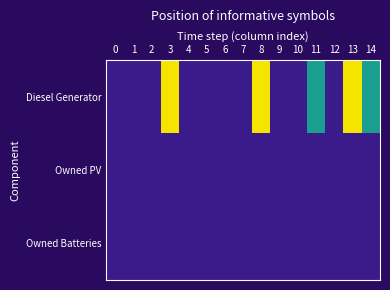

Rank the series by their maximum value, from highest to lowest.

Diesel Generator, Owned PV, Owned Batteries